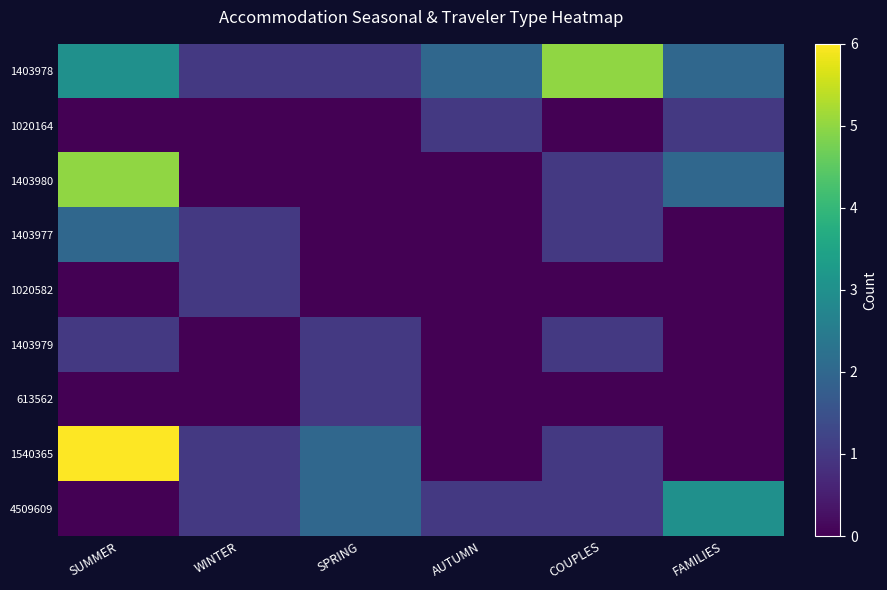

Reading right to left, extract all data points from this chart.

1403978: FAMILIES=2	COUPLES=5	AUTUMN=2	SPRING=1	WINTER=1	SUMMER=3
1020164: FAMILIES=1	COUPLES=0	AUTUMN=1	SPRING=0	WINTER=0	SUMMER=0
1403980: FAMILIES=2	COUPLES=1	AUTUMN=0	SPRING=0	WINTER=0	SUMMER=5
1403977: FAMILIES=0	COUPLES=1	AUTUMN=0	SPRING=0	WINTER=1	SUMMER=2
1020582: FAMILIES=0	COUPLES=0	AUTUMN=0	SPRING=0	WINTER=1	SUMMER=0
1403979: FAMILIES=0	COUPLES=1	AUTUMN=0	SPRING=1	WINTER=0	SUMMER=1
613562: FAMILIES=0	COUPLES=0	AUTUMN=0	SPRING=1	WINTER=0	SUMMER=0
1540365: FAMILIES=0	COUPLES=1	AUTUMN=0	SPRING=2	WINTER=1	SUMMER=6
4509609: FAMILIES=3	COUPLES=1	AUTUMN=1	SPRING=2	WINTER=1	SUMMER=0